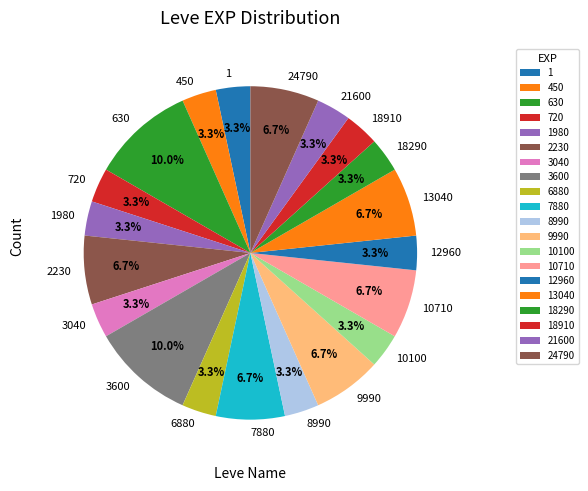

What is the ratio of the value at 18290 to the value at 1980?

1.0